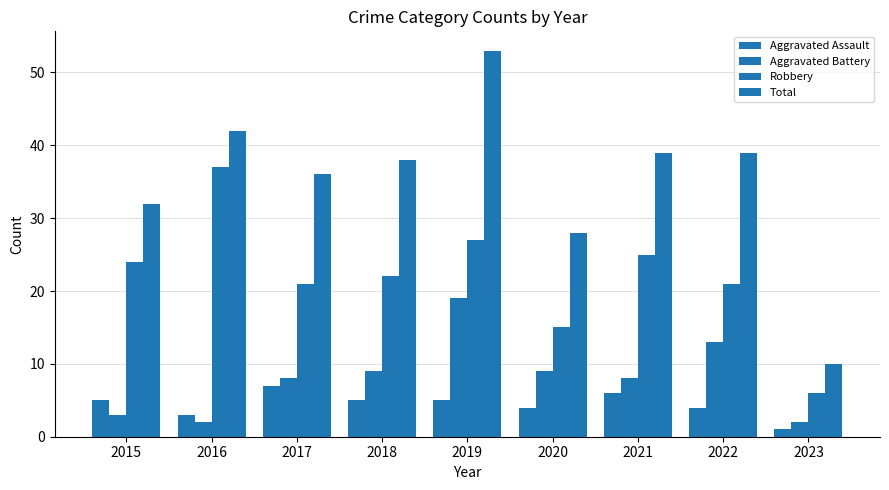

How many distinct data groups are displayed?

4